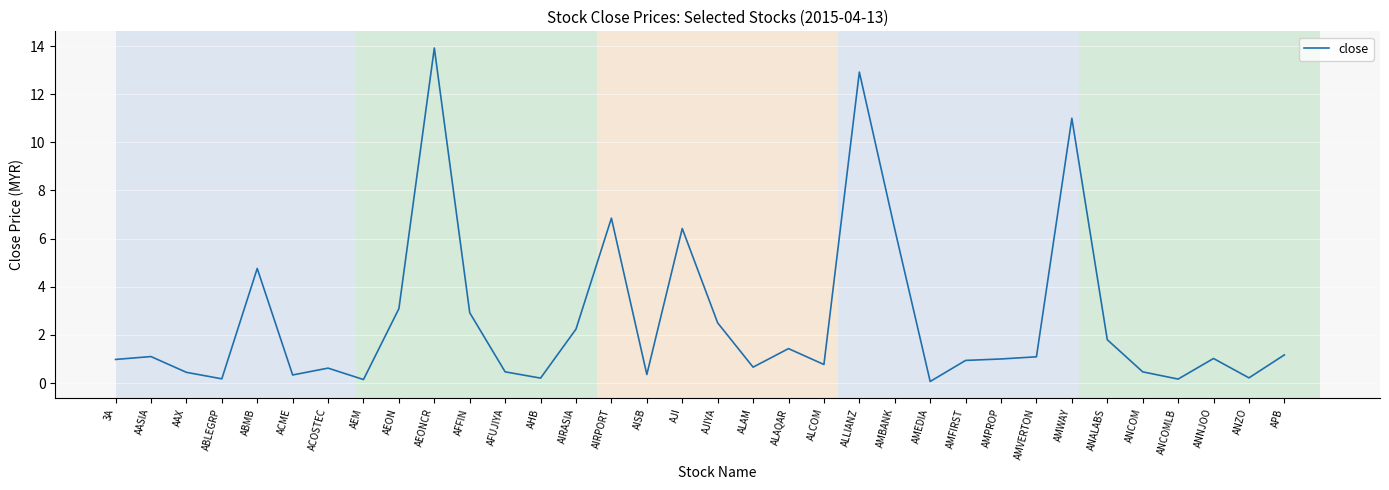

Is it true that the value at AJI is 6.4?

True